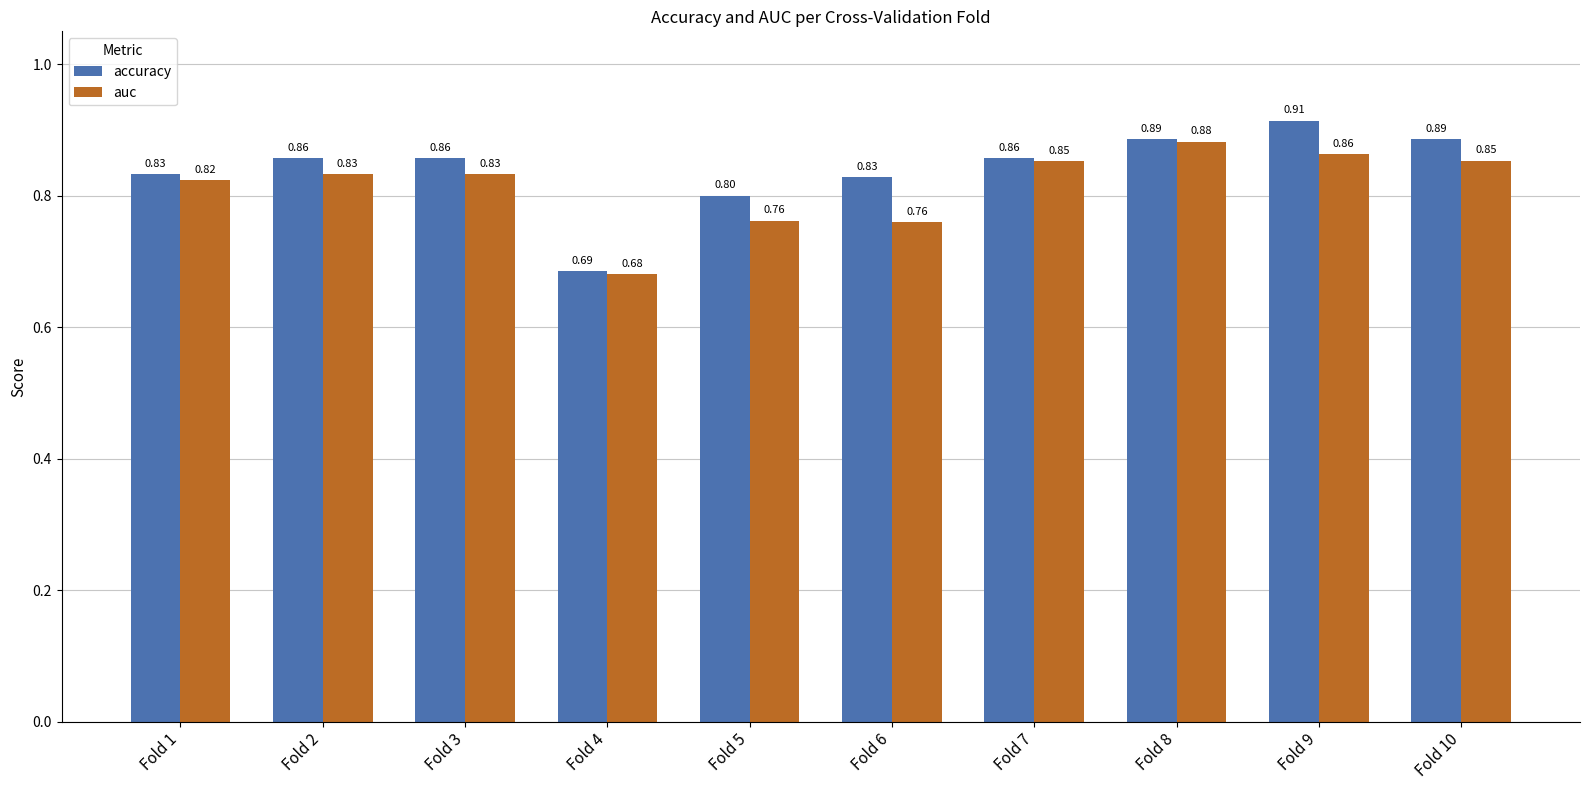

What is the average value of the auc series?

0.8